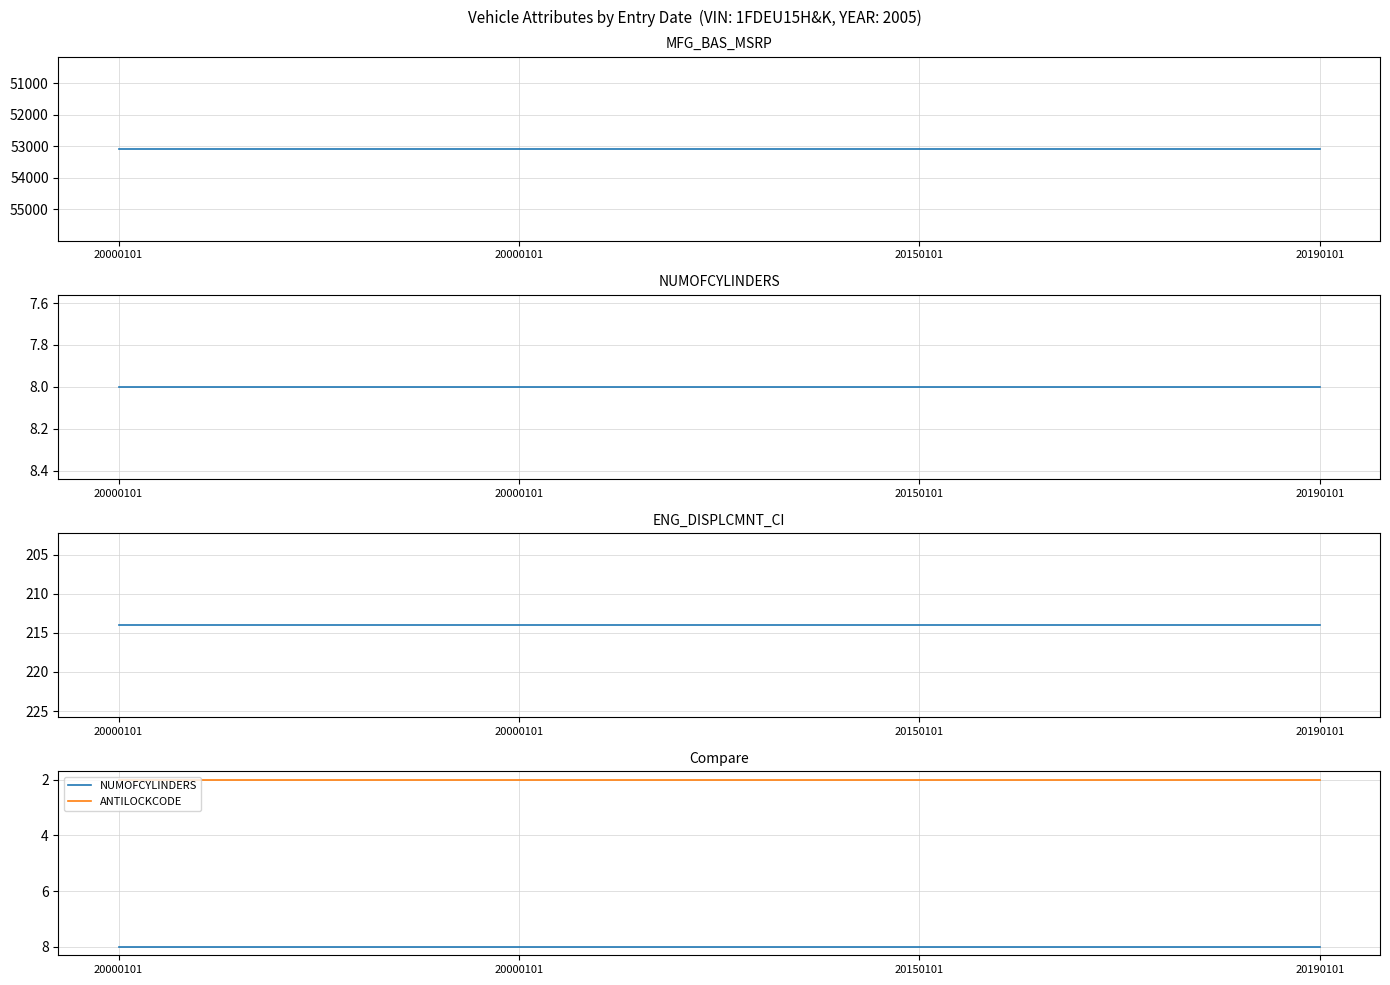

What is the value of the ANTILOCKCODE point at the 2nd from the left?

2